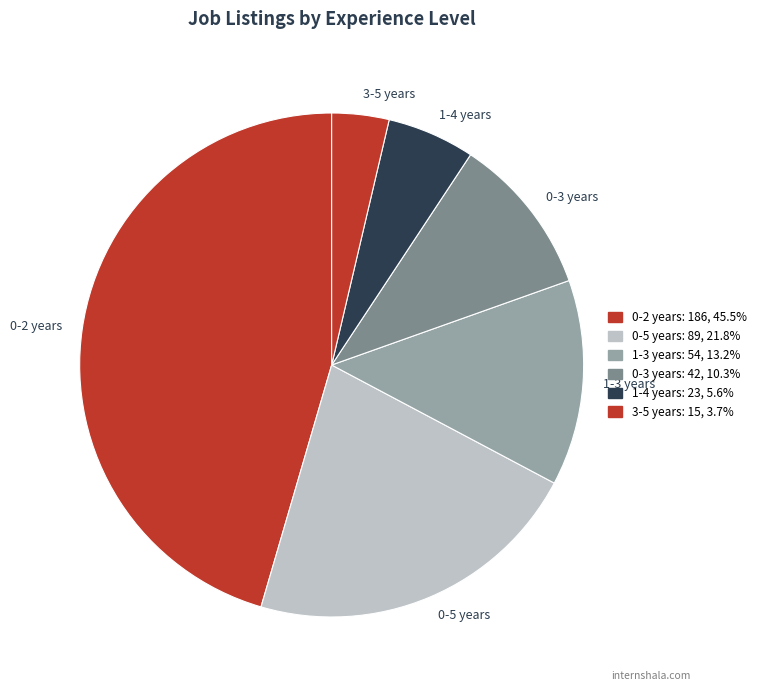

What is the largest slice in the pie chart?

0-2 years